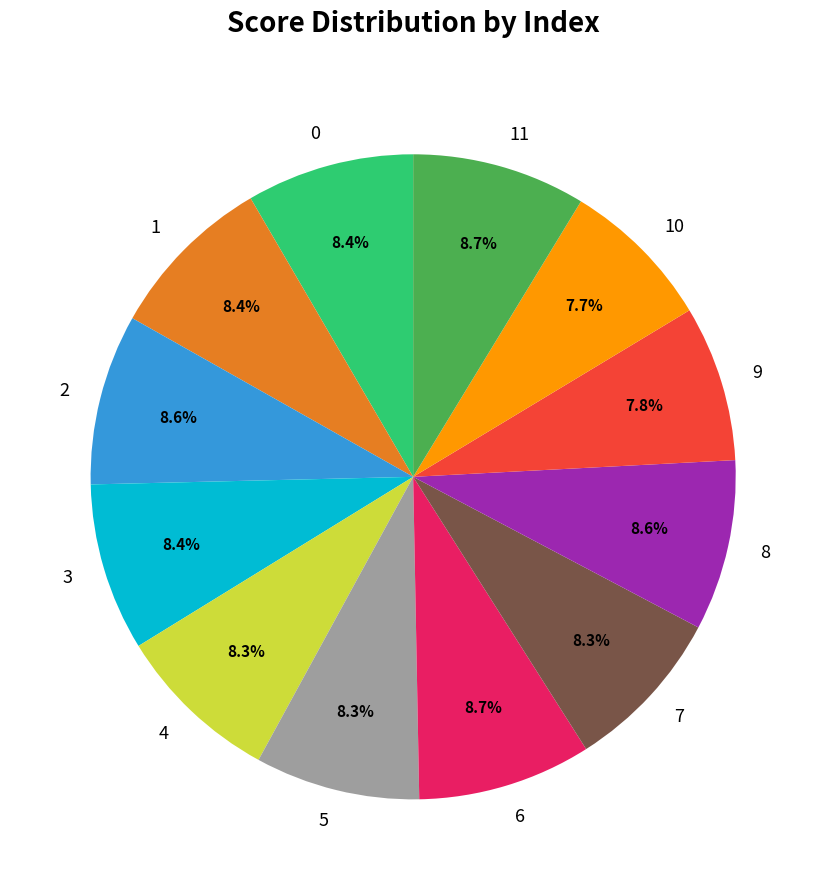

To the nearest percent, what portion does 5 represent?

8%